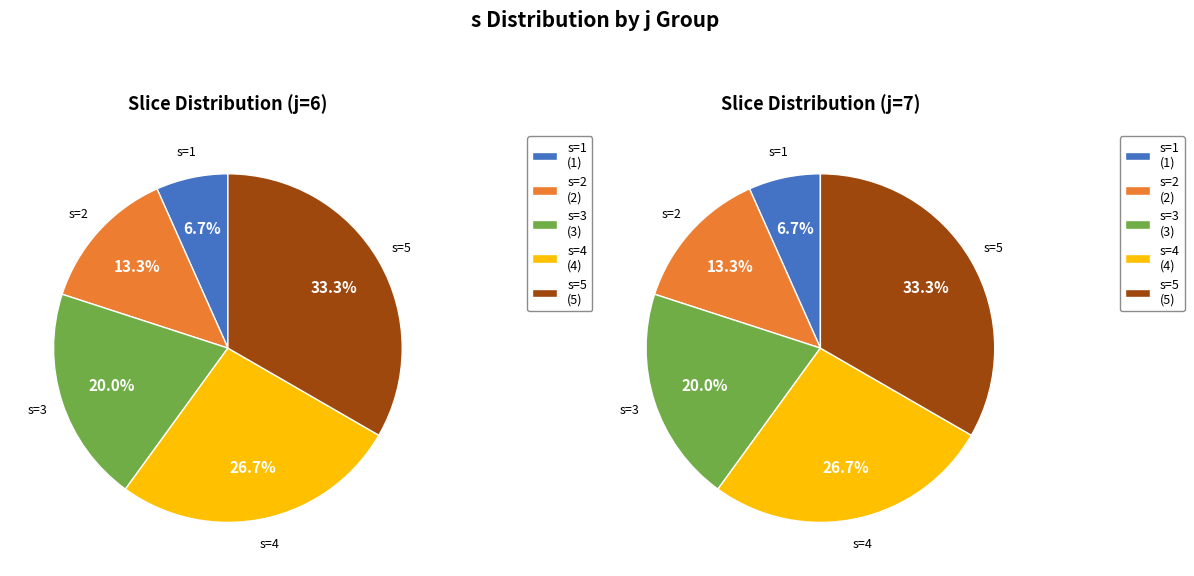

Which category has the biggest portion of the pie?

s=5